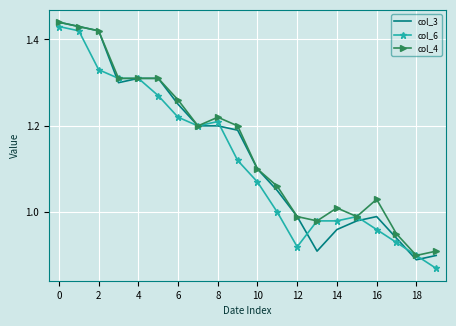

Which series has the largest total across all categories?

col_4